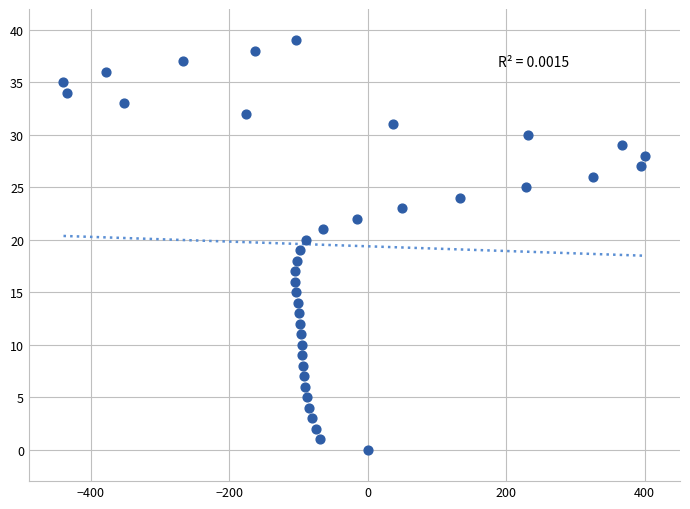

What is the range of X values (max minus min)?

840